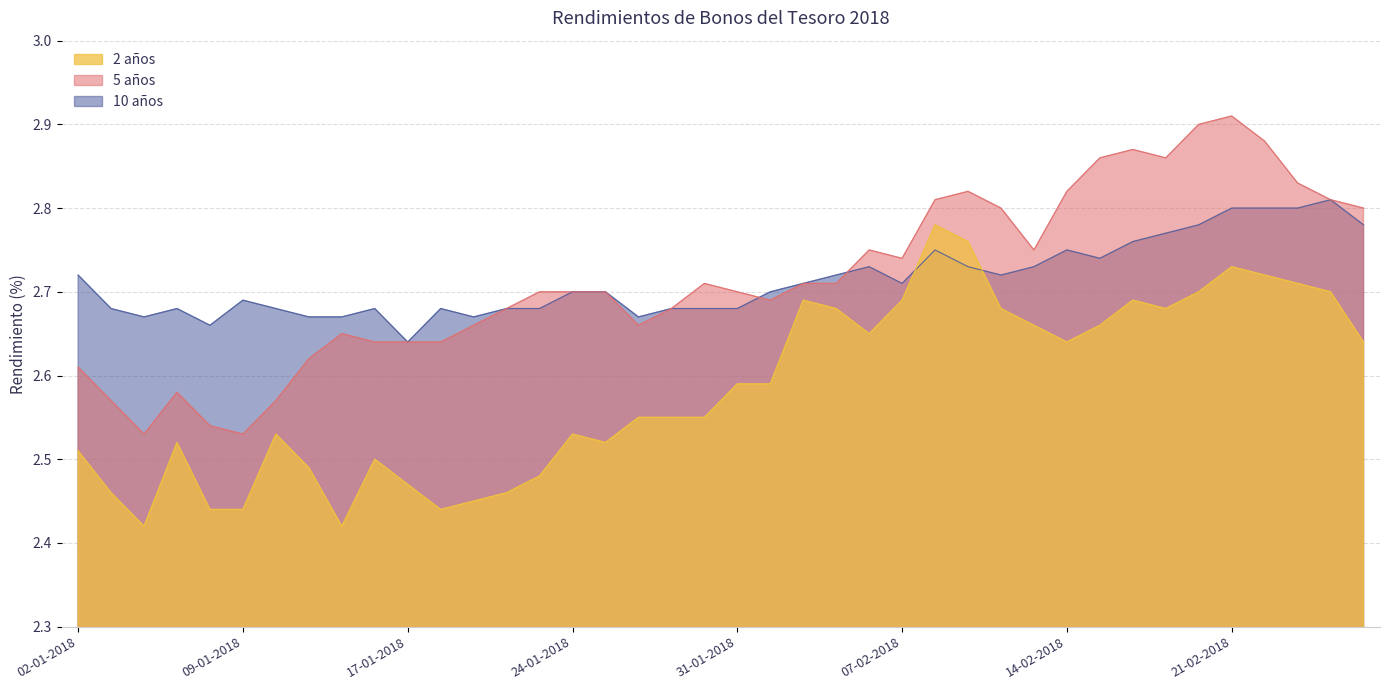

Rank the series by their maximum value, from lowest to highest.

2 años, 10 años, 5 años